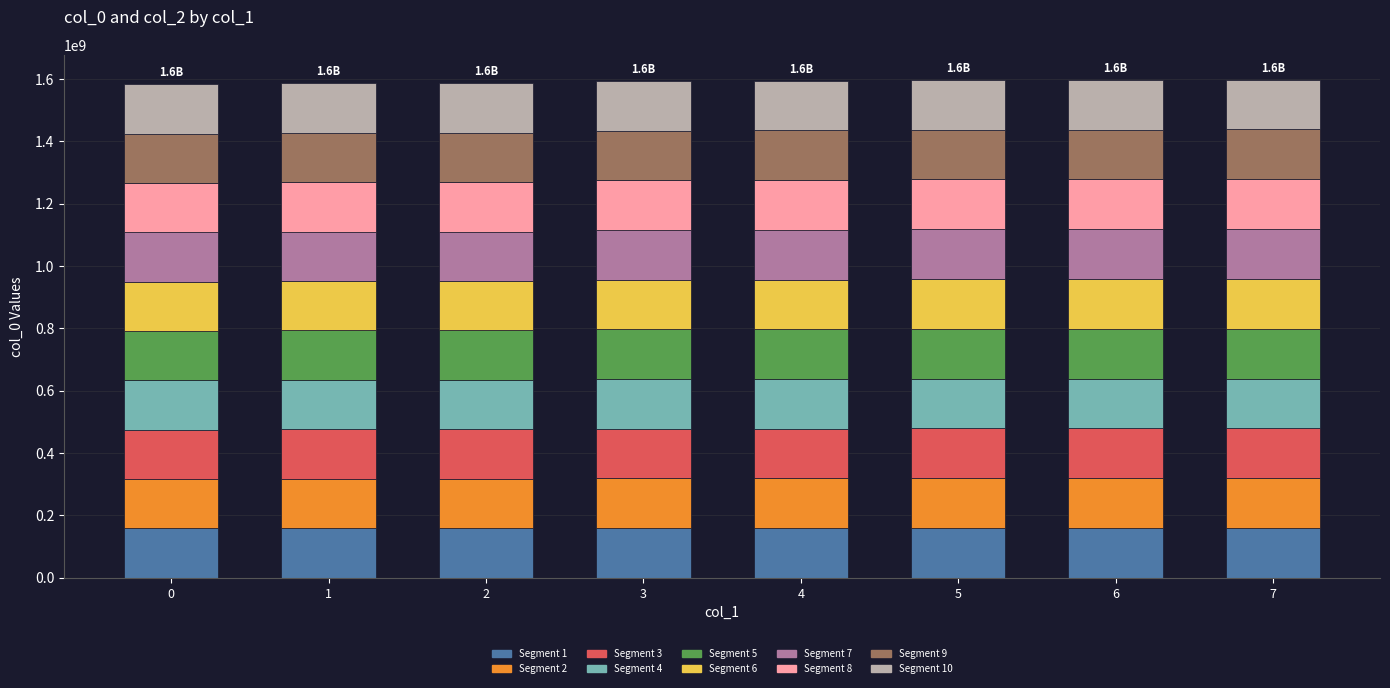

What is the lowest value of the Segment 1 series?

158377463.9